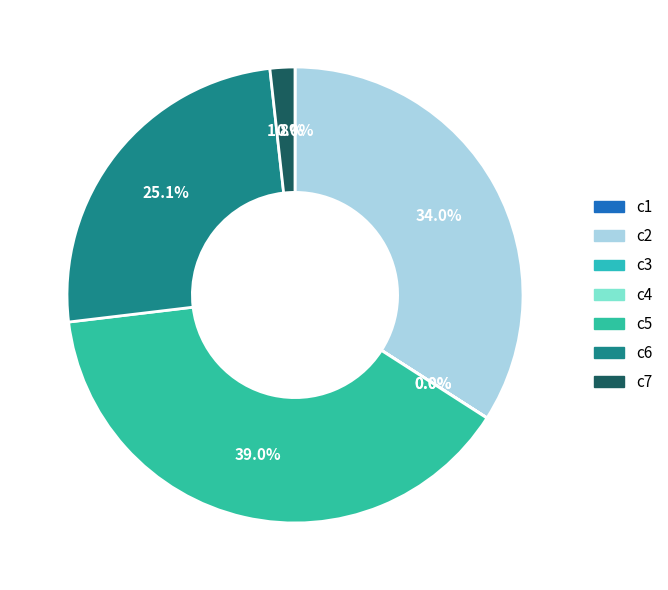

Which slice is the smallest?

c3